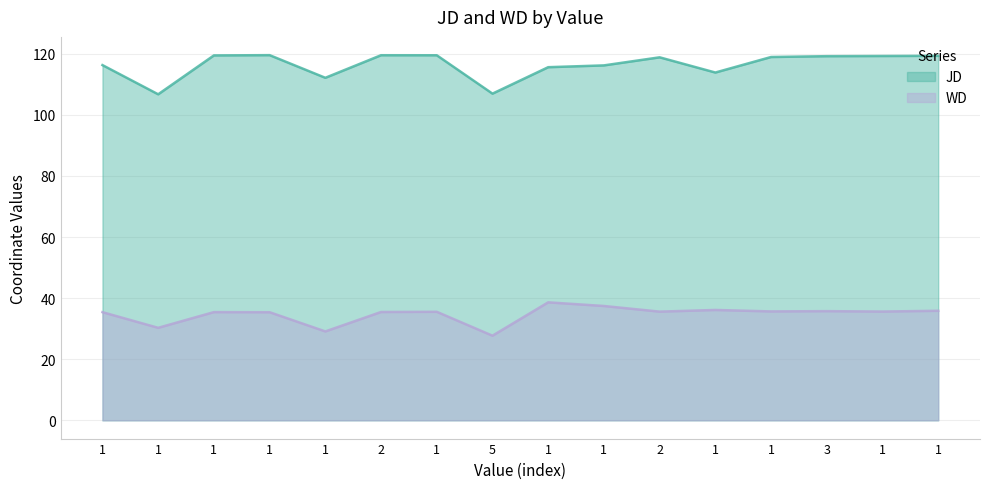

How many lines are shown in the chart?

2